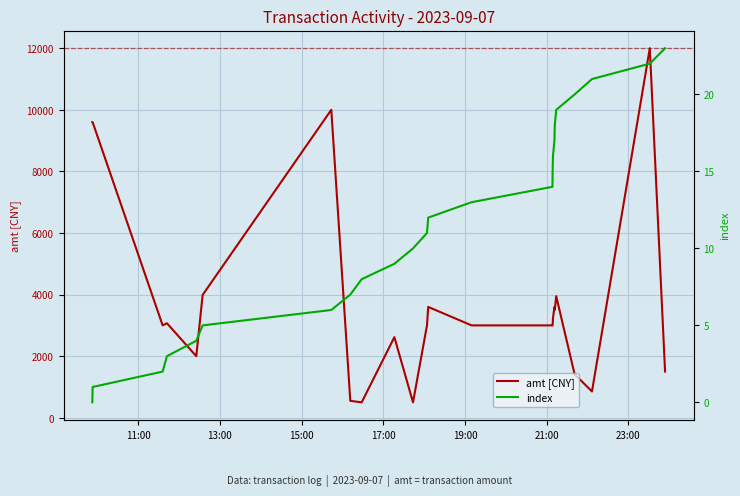

What is the maximum value for amt [CNY]?

12000